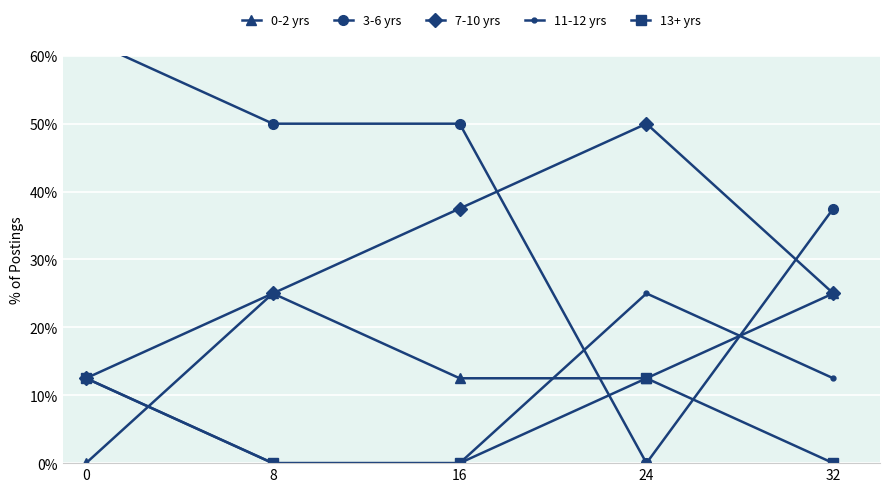

Reading left to right, transcribe all the data shown in this chart.

0-2 yrs: 0.0	25.0	12.5	12.5	25.0
3-6 yrs: 62.5	50.0	50.0	0.0	37.5
7-10 yrs: 12.5	25.0	37.5	50.0	25.0
11-12 yrs: 12.5	0.0	0.0	25.0	12.5
13+ yrs: 12.5	0.0	0.0	12.5	0.0